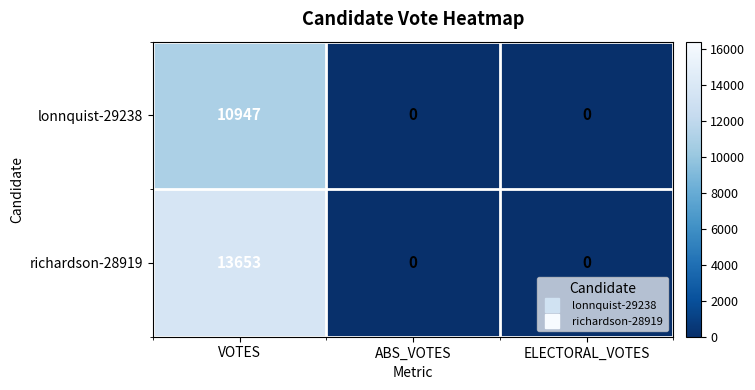

Count the lonnquist-29238 values in the range 0 to 10947.

3